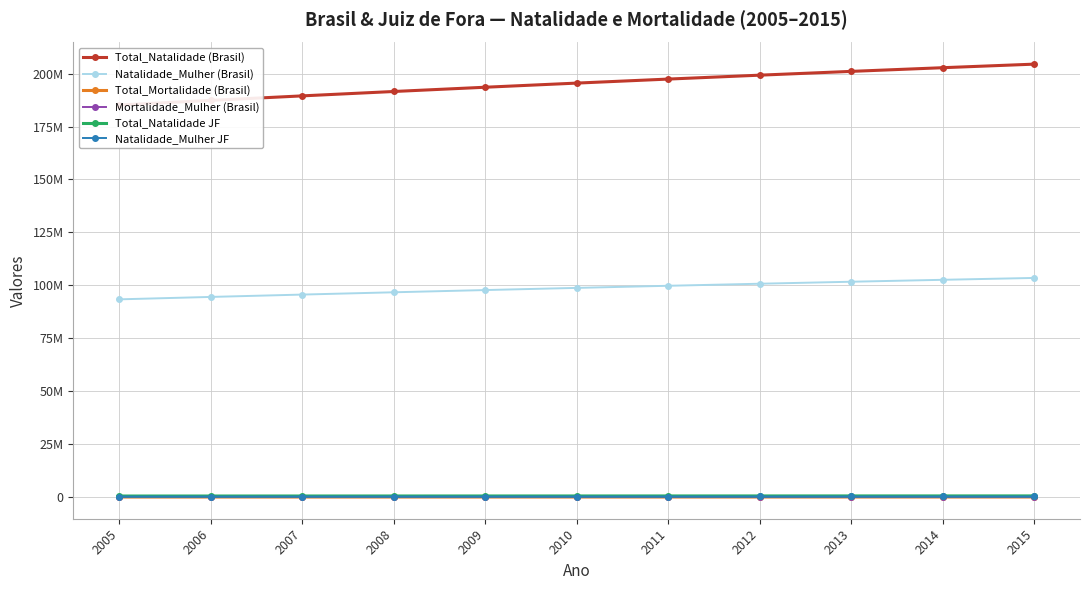

List the series in order of their peak value, lowest first.

Mortalidade_Mulher (Brasil), Total_Mortalidade (Brasil), Natalidade_Mulher JF, Total_Natalidade JF, Natalidade_Mulher (Brasil), Total_Natalidade (Brasil)